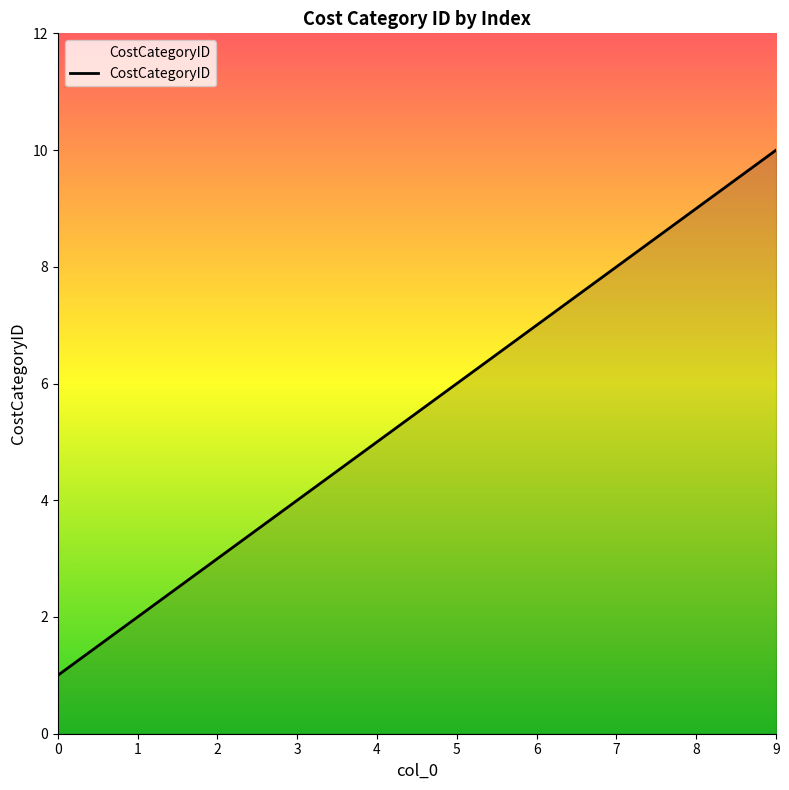

Rank the categories by value from highest to lowest.

9, 8, 7, 6, 5, 4, 3, 2, 1, 0